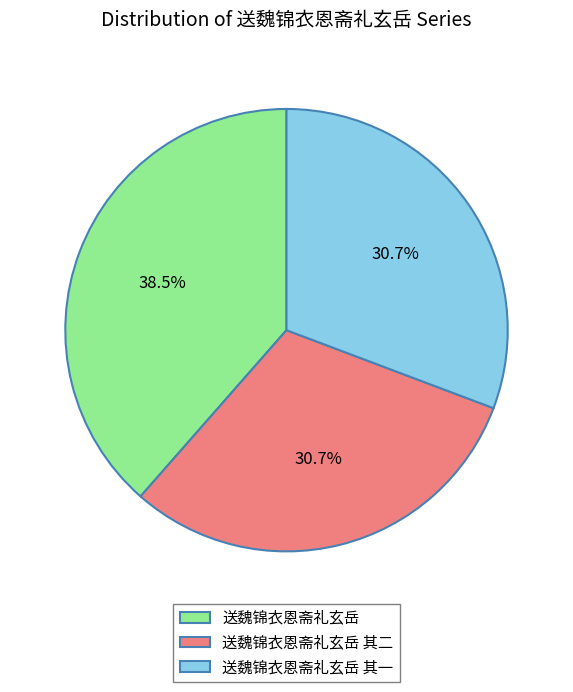

Is there any slice that represents more than half of the pie?

No